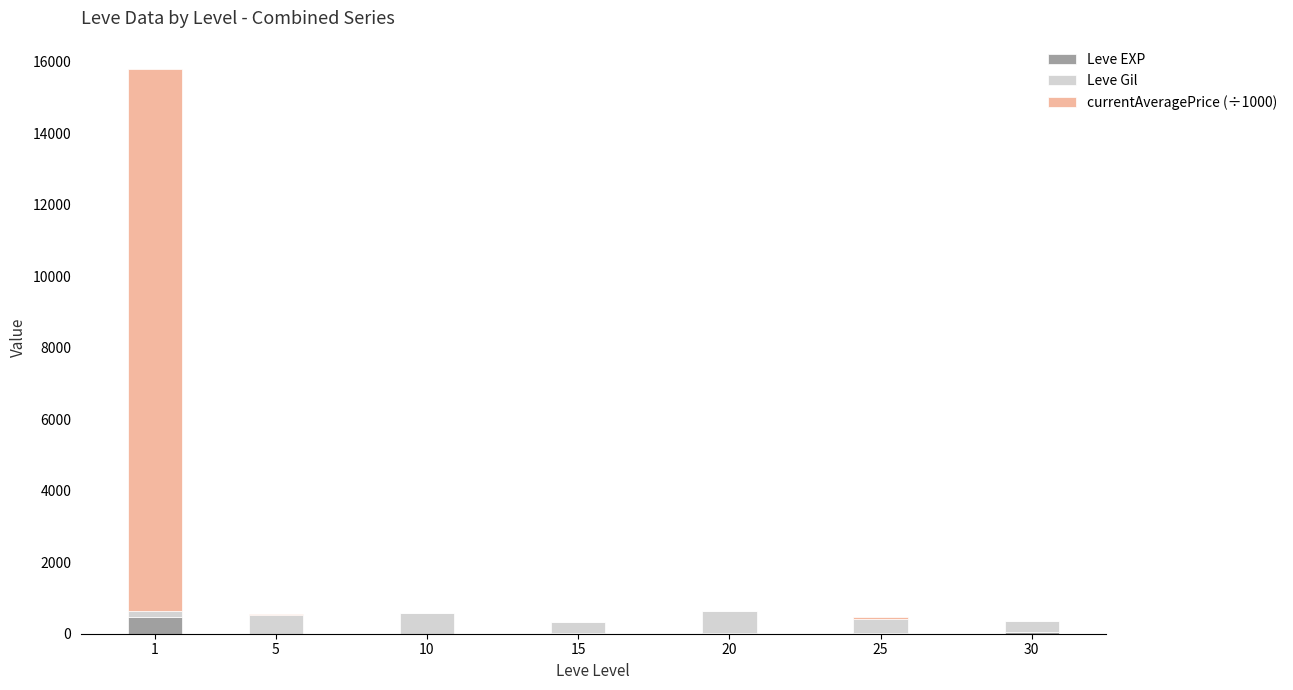

What is the maximum value for Leve EXP?

468.5